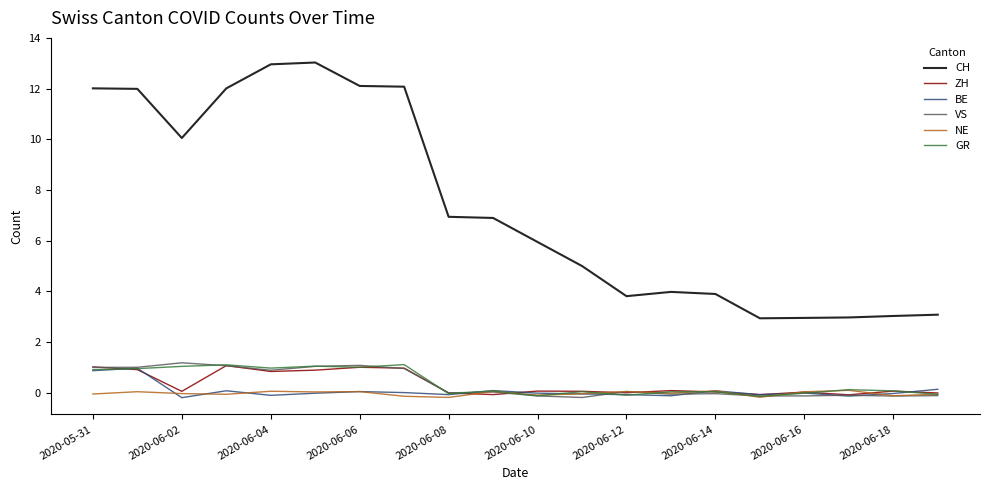

How many data points in BE are less than 0?

12